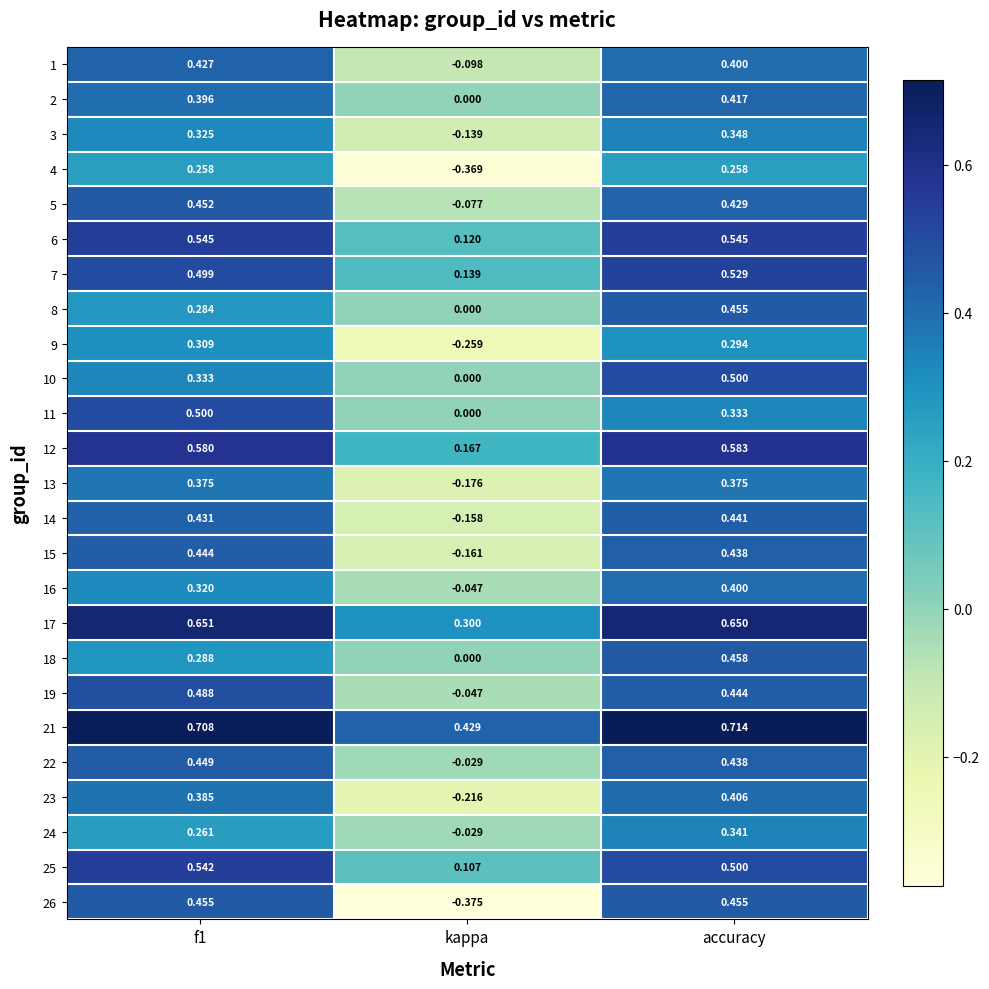

Which label corresponds to the smallest value in the chart?

kappa